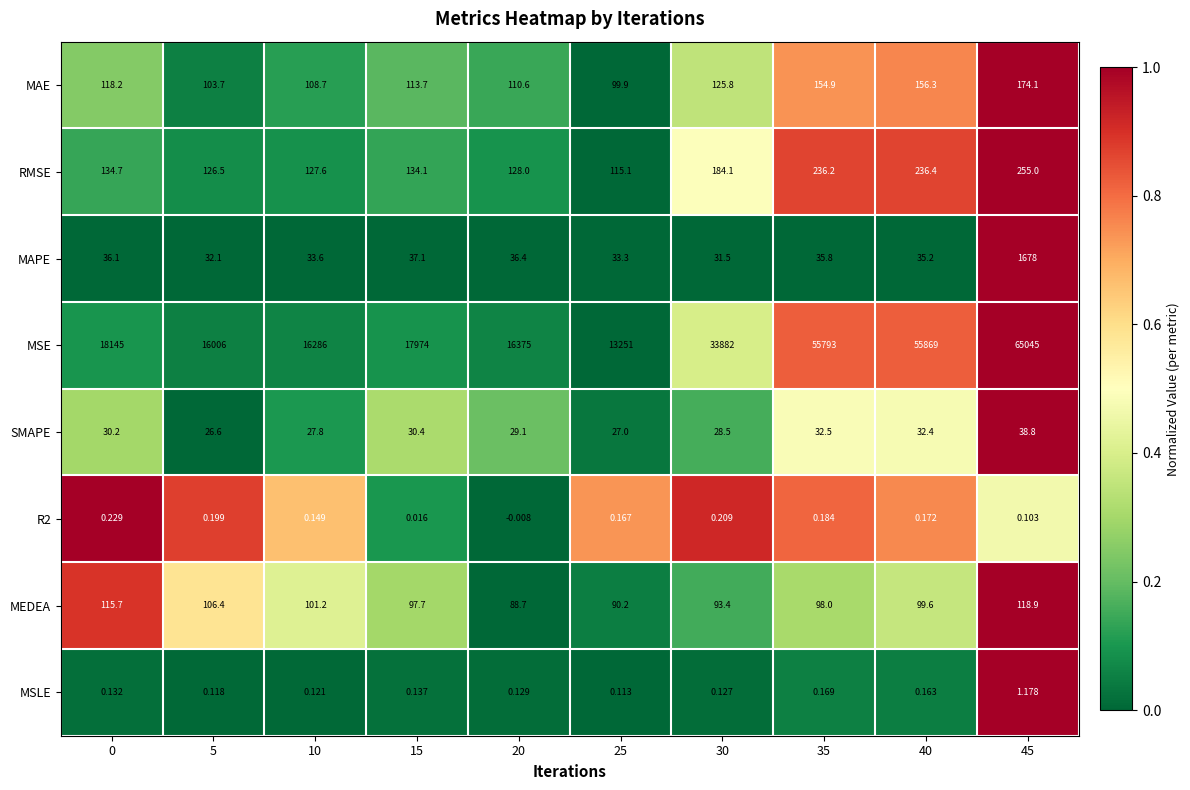

Which series has the largest total across all categories?

MSE